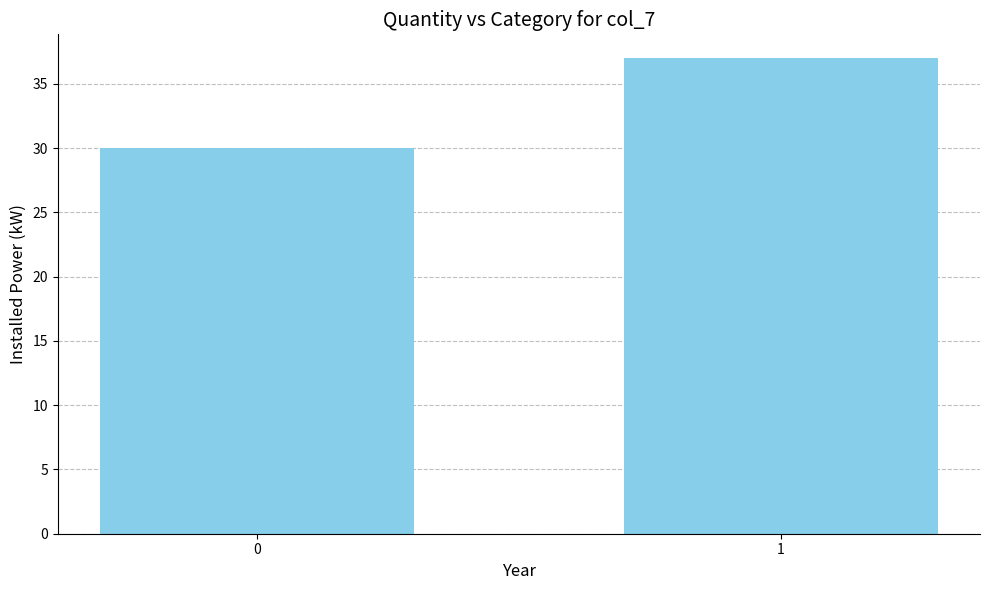

Reading right to left, extract all data points from this chart.

37	30